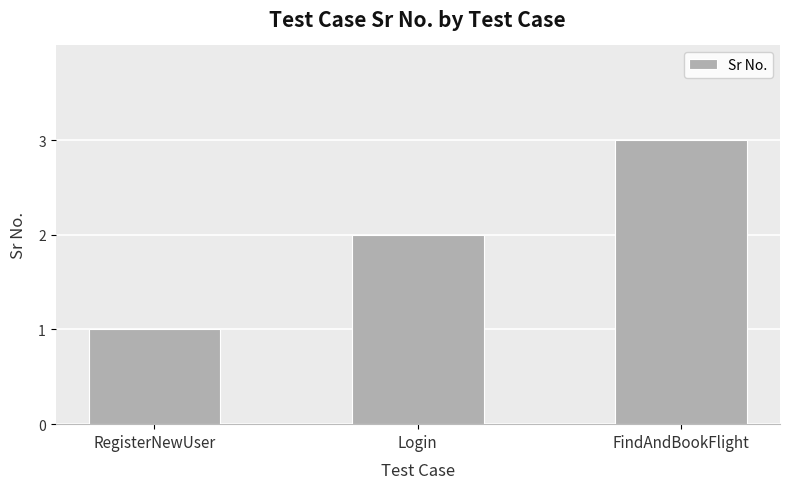

The value at Login is 2. True or false?

True